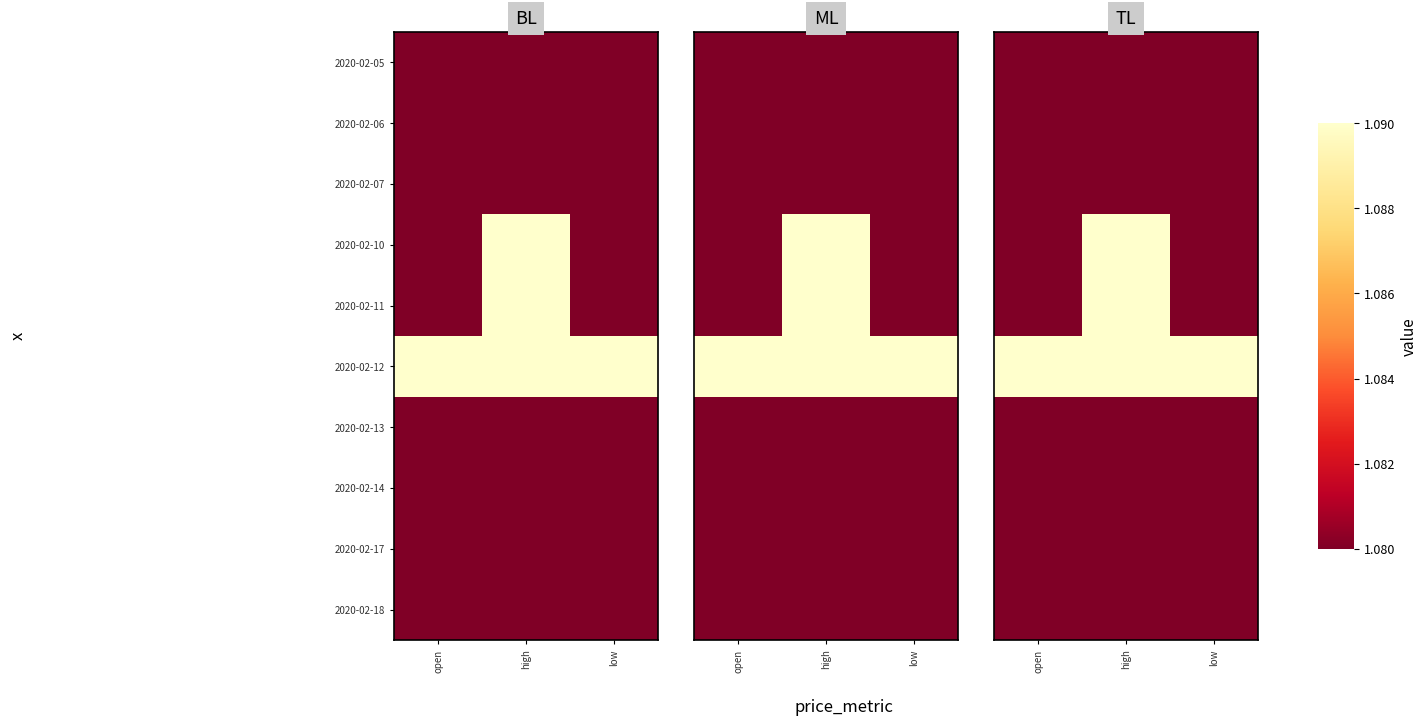

What is the total value across all series at low?

10.8